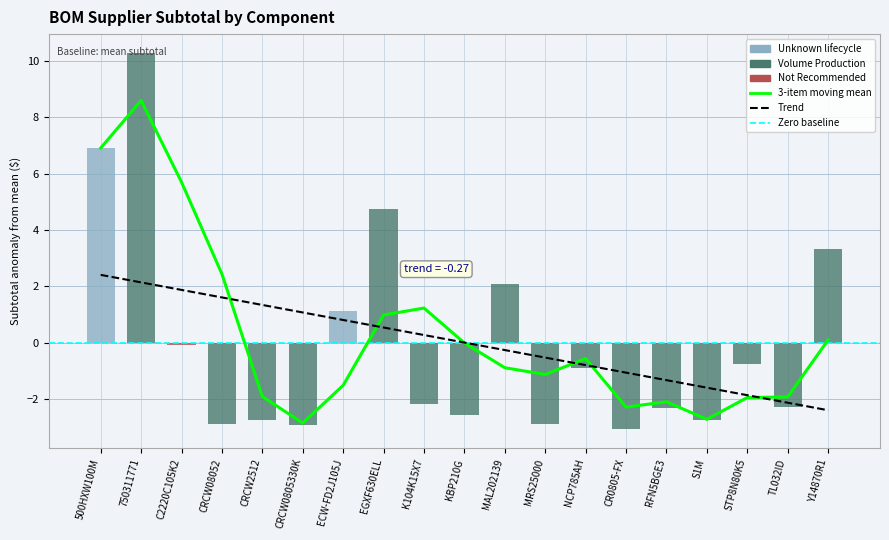

At which label is Trend closest to 0?

KBP210G